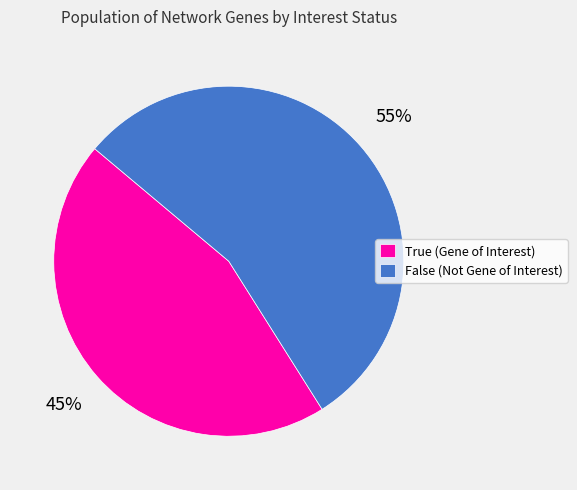

To the nearest percent, what is the difference between the largest and smallest slice percentages?

10%